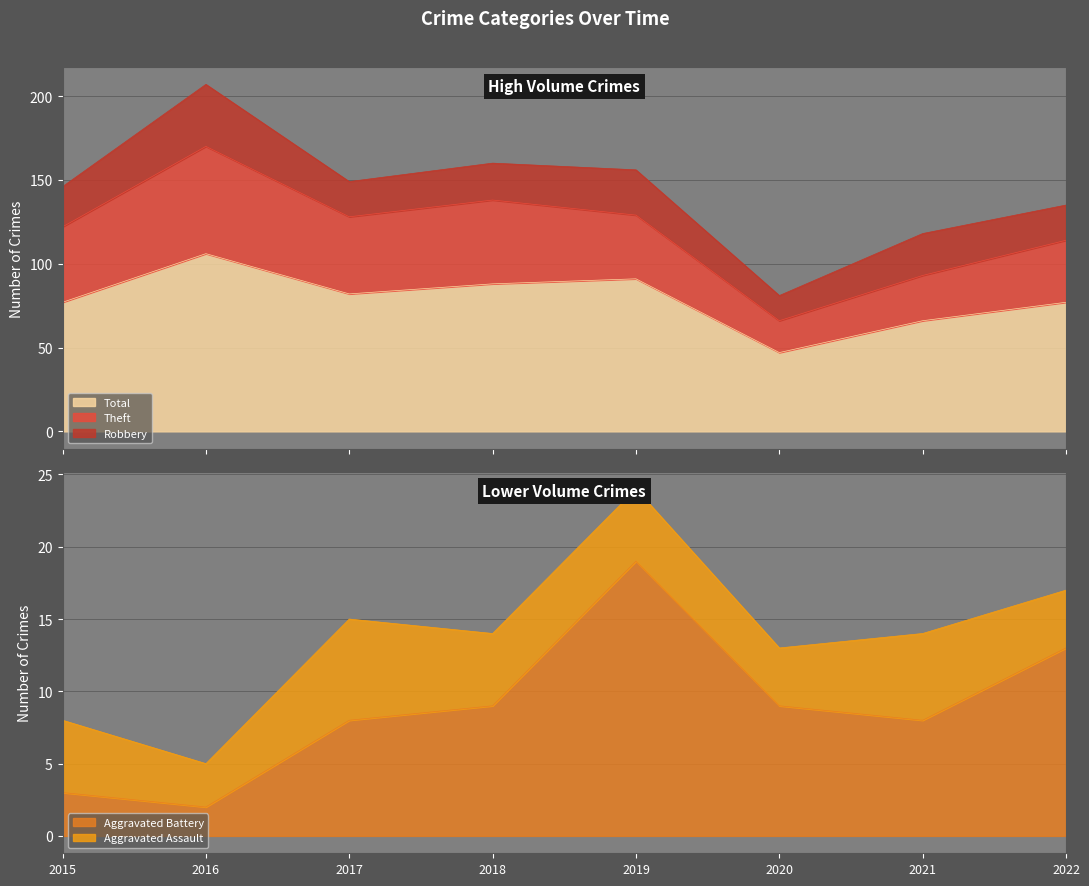

List the series in order of their peak value, lowest first.

Aggravated Assault, Aggravated Battery, Robbery, Theft, Total